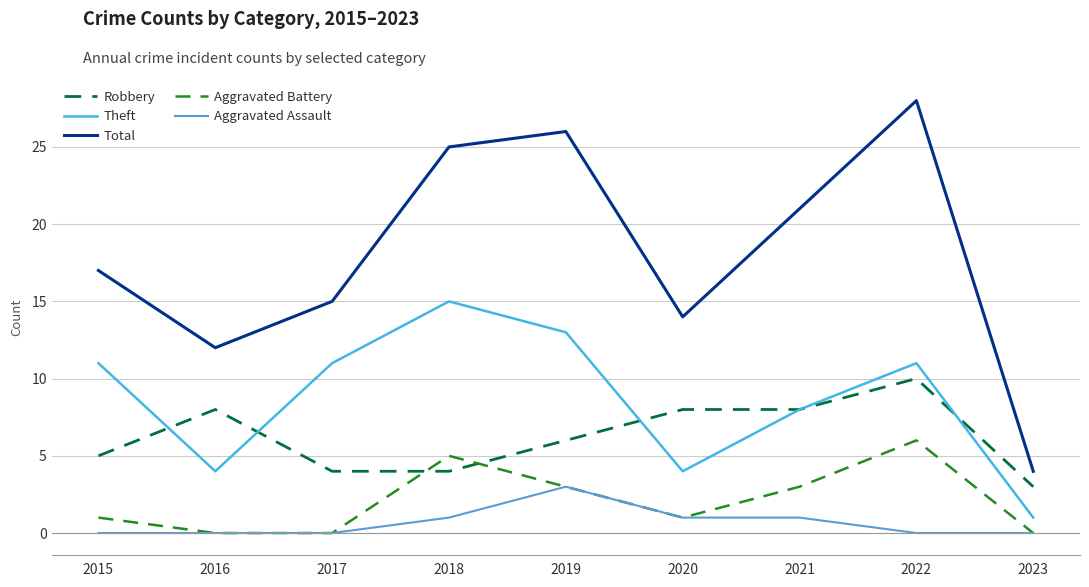

At which category does Theft reach its first local valley?

2016